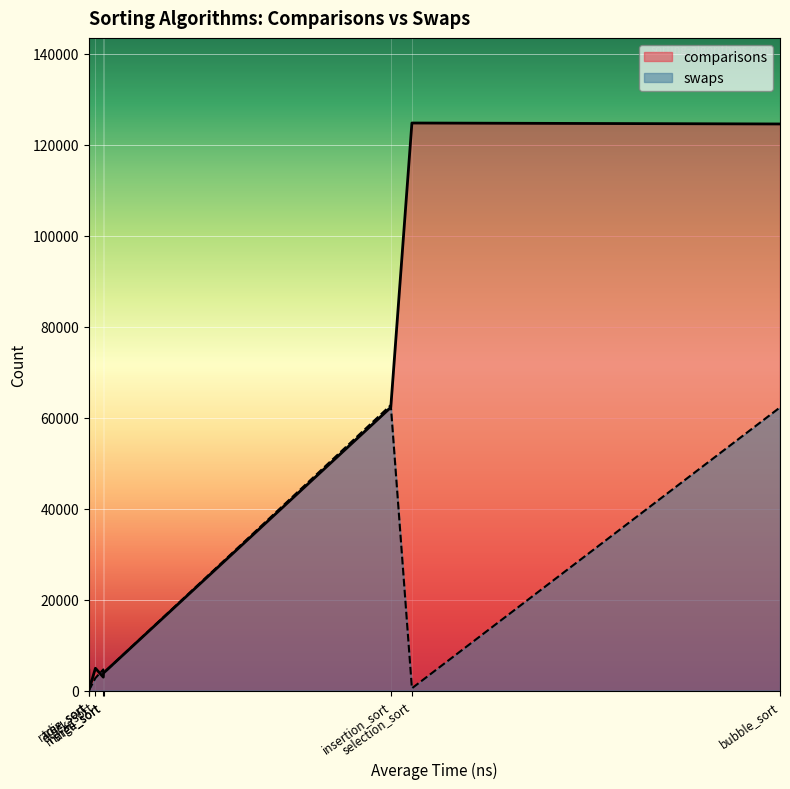

The comparisons series shows 61097 at selection_sort. True or false?

False